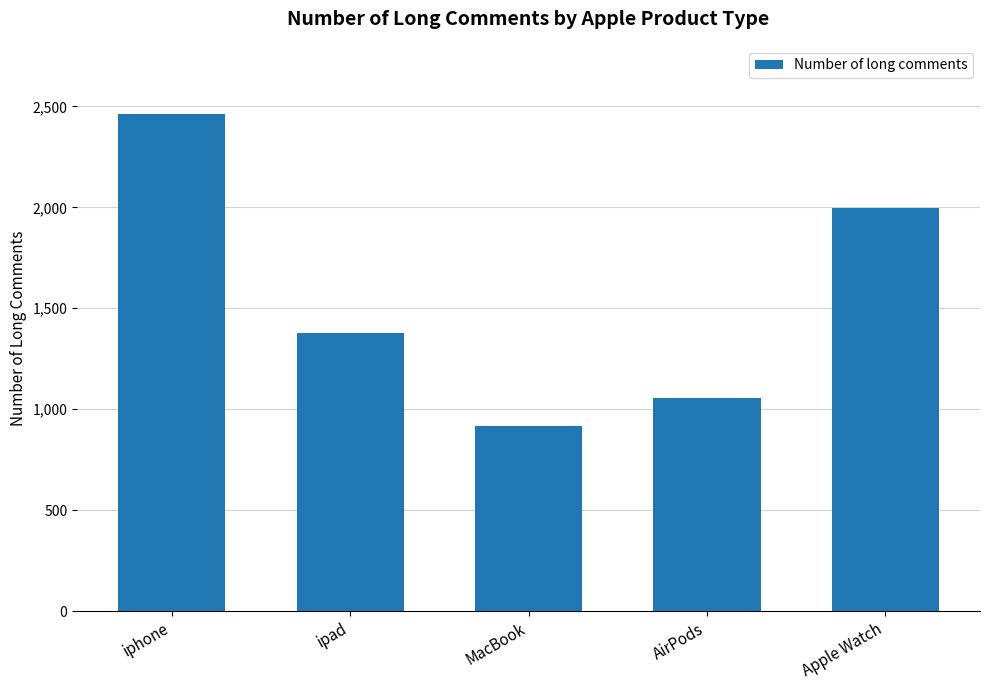

Where does the data first go above 1380?

iphone